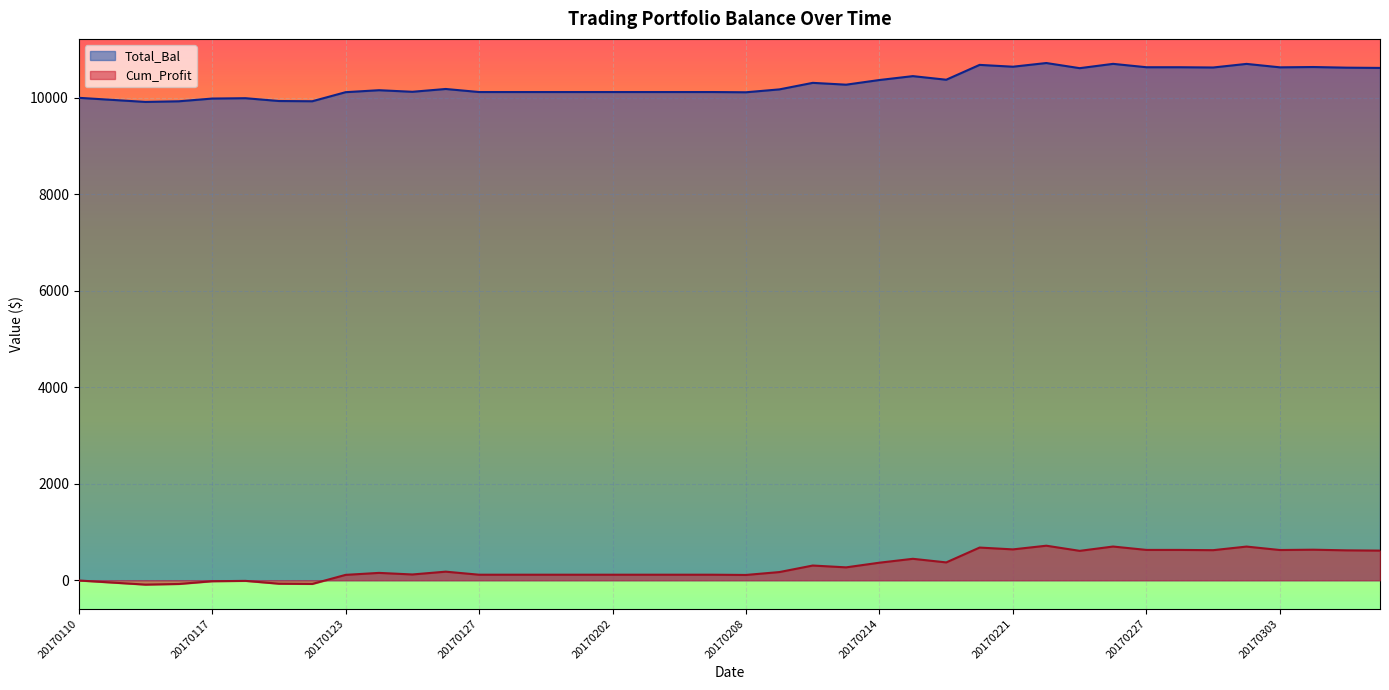

Rank the categories by Cum_Profit value from lowest to highest.

20170112, 20170113, 20170120, 20170119, 20170111, 20170117, 20170118, 20170110, 20170208, 20170123, 20170127, 20170130, 20170131, 20170201, 20170202, 20170203, 20170206, 20170207, 20170125, 20170124, 20170209, 20170126, 20170213, 20170210, 20170214, 20170216, 20170215, 20170223, 20170308, 20170307, 20170301, 20170303, 20170227, 20170228, 20170306, 20170221, 20170217, 20170302, 20170224, 20170222